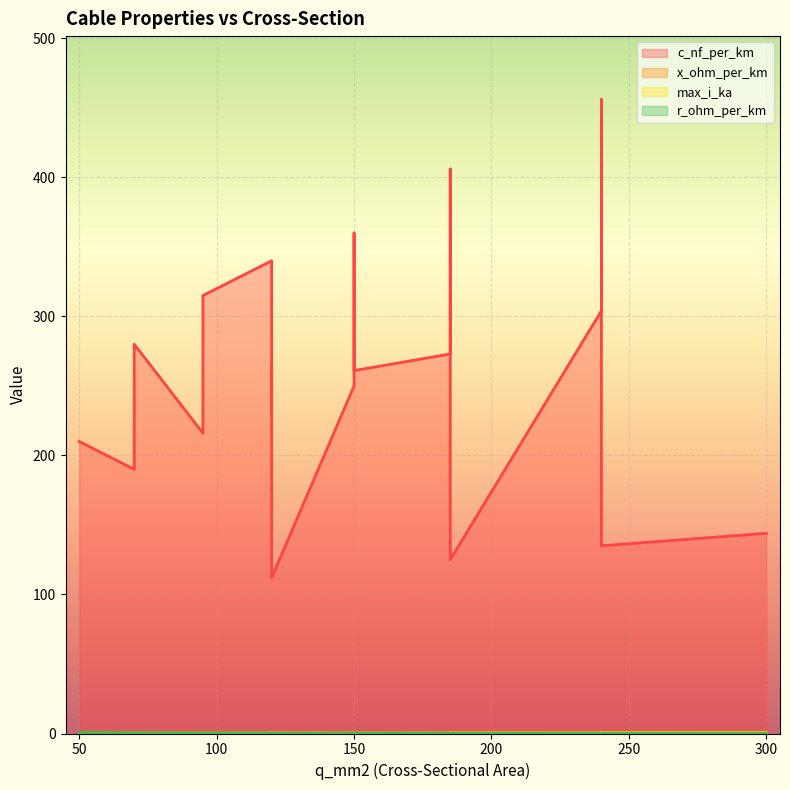

Which has a higher value, 120 or 95?

95